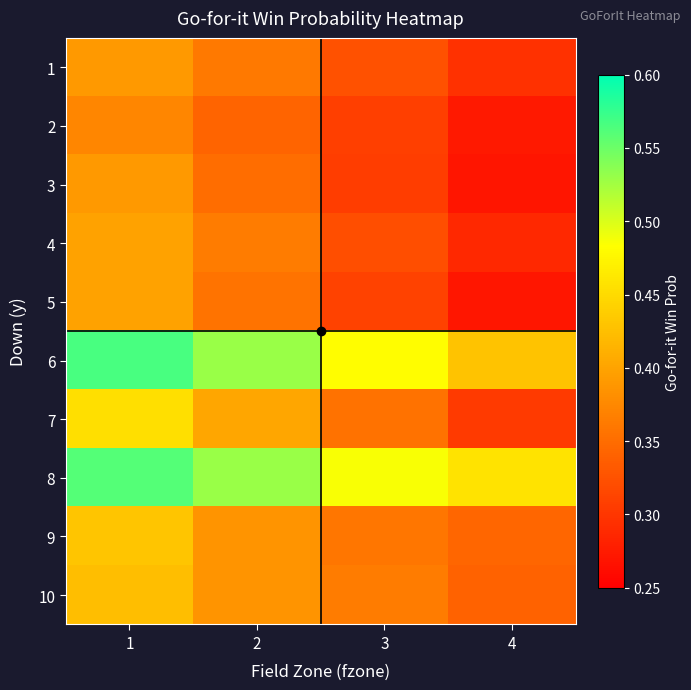

What is the total value across all series at 1?

4.4